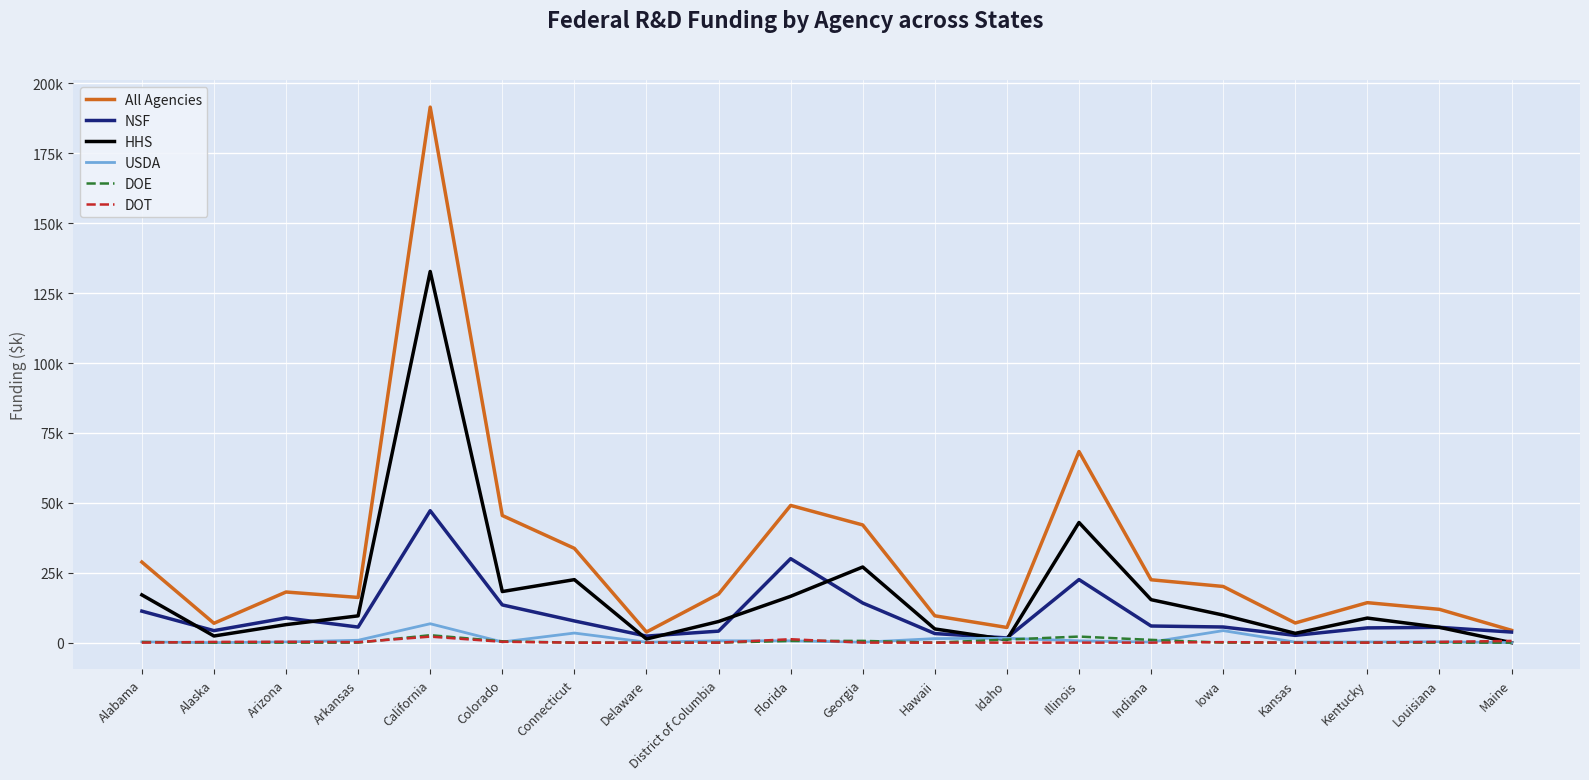

Reading left to right, what are all the values shown in this chart?

All Agencies: Alabama=28816.5	Alaska=6924.1	Arizona=18105.3	Arkansas=16162.7	California=191503.3	Colorado=45459.2	Connecticut=33714.1	Delaware=3791.2	District of Columbia=17380.0	Florida=49066.1	Georgia=42083.4	Hawaii=9597.0	Idaho=5422.7	Illinois=68330.9	Indiana=22481.9	Iowa=20086.6	Kansas=7030.2	Kentucky=14298.3	Louisiana=11906.8	Maine=4409.7
NSF: Alabama=11265.3	Alaska=4289.3	Arizona=8834.4	Arkansas=5567.8	California=47180.8	Colorado=13492.7	Connecticut=7754.0	Delaware=2343.0	District of Columbia=4111.2	Florida=30030.7	Georgia=14174.1	Hawaii=3248.4	Idaho=1683.7	Illinois=22557.6	Indiana=5947.4	Iowa=5593.9	Kansas=2593.1	Kentucky=5271.8	Louisiana=5469.8	Maine=3779.8
HHS: Alabama=17076.7	Alaska=2372.3	Arizona=6442.0	Arkansas=9574.8	California=132733.3	Colorado=18272.6	Connecticut=22531.1	Delaware=1298.3	District of Columbia=7555.5	Florida=16569.5	Georgia=27044.2	Hawaii=4901.6	Idaho=1074.0	Illinois=42956.3	Indiana=15363.7	Iowa=9860.0	Kansas=3323.1	Kentucky=8785.8	Louisiana=5469.3	Maine=0.0
USDA: Alabama=249.2	Alaska=0.0	Arizona=234.2	Arkansas=844.5	California=6760.2	Colorado=236.3	Connecticut=3429.0	Delaware=150.0	District of Columbia=650.0	Florida=642.1	Georgia=136.0	Hawaii=1447.1	Idaho=1571.8	Illinois=644.2	Indiana=180.0	Iowa=4296.9	Kansas=185.3	Kentucky=226.5	Louisiana=285.7	Maine=13.3
DOE: Alabama=225.4	Alaska=0.0	Arizona=0.0	Arkansas=0.0	California=2660.3	Colorado=483.7	Connecticut=0.0	Delaware=0.0	District of Columbia=0.0	Florida=598.2	Georgia=628.5	Hawaii=0.0	Idaho=1093.1	Illinois=2172.7	Indiana=990.8	Iowa=0.0	Kansas=0.0	Kentucky=0.0	Louisiana=0.0	Maine=0.0
DOT: Alabama=0.0	Alaska=262.4	Arizona=304.8	Arkansas=175.6	California=2153.5	Colorado=305.4	Connecticut=0.0	Delaware=0.0	District of Columbia=0.0	Florida=1225.7	Georgia=0.0	Hawaii=0.0	Idaho=0.0	Illinois=0.0	Indiana=0.0	Iowa=174.7	Kansas=0.0	Kentucky=0.0	Louisiana=263.6	Maine=616.5